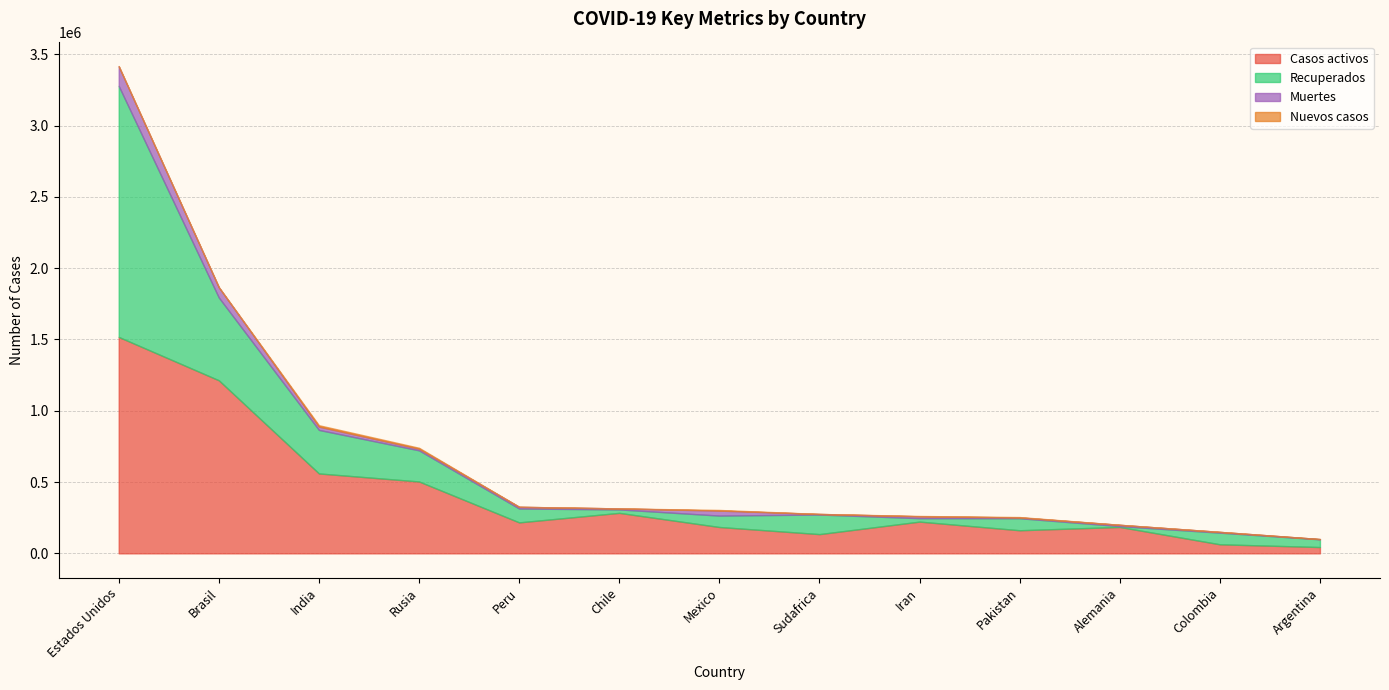

Does the chart have visible grid lines?

Yes